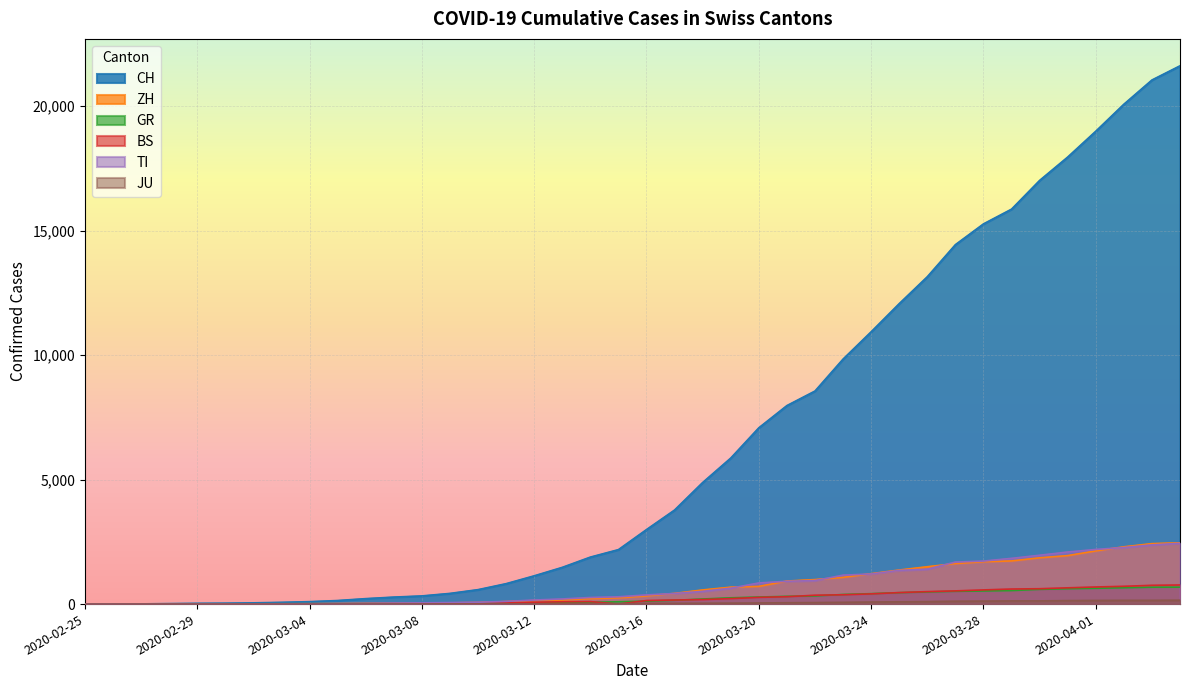

How many times do TI and ZH cross each other?

11